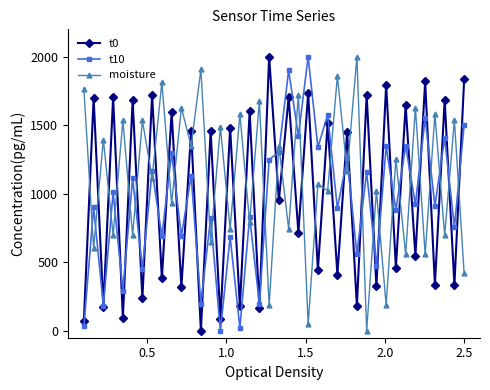

Does the chart display data point markers on the line(s)?

Yes